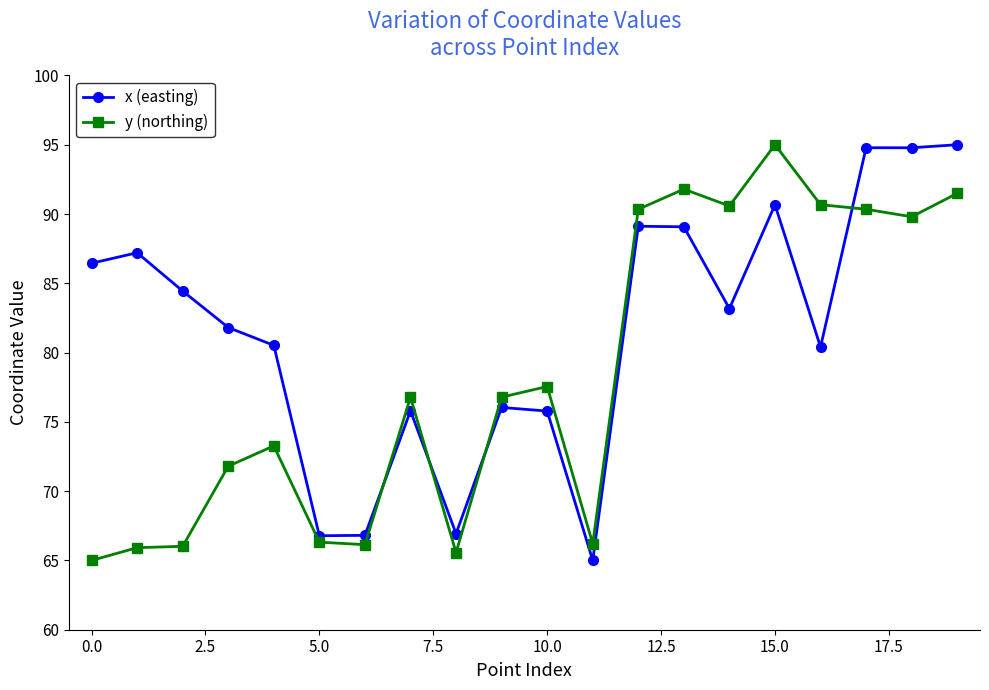

Which series has the largest total across all categories?

x (easting)